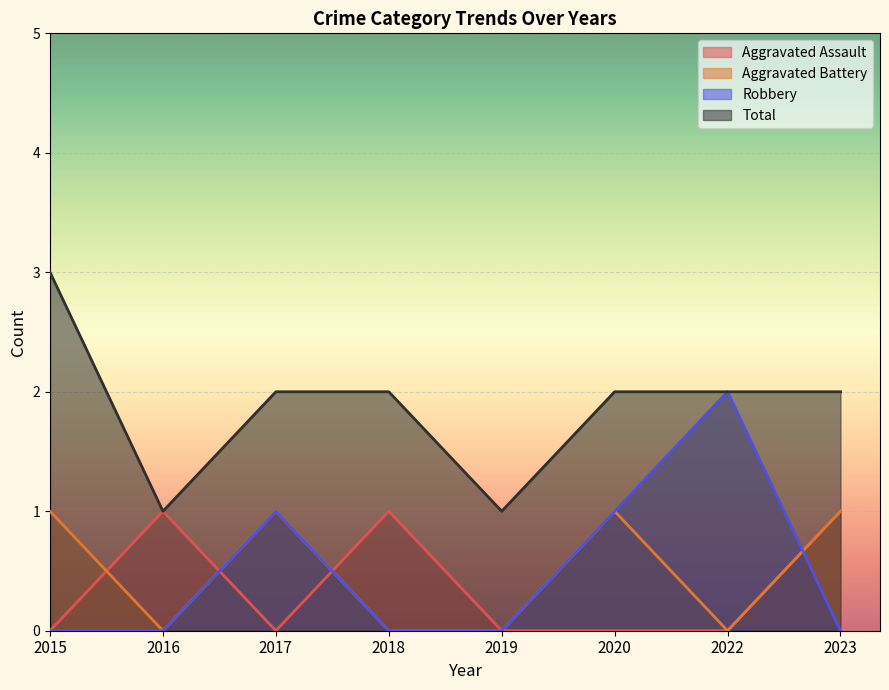

Is the value of Aggravated Assault at 2023 greater than the value of Aggravated Battery at 2019?

Yes